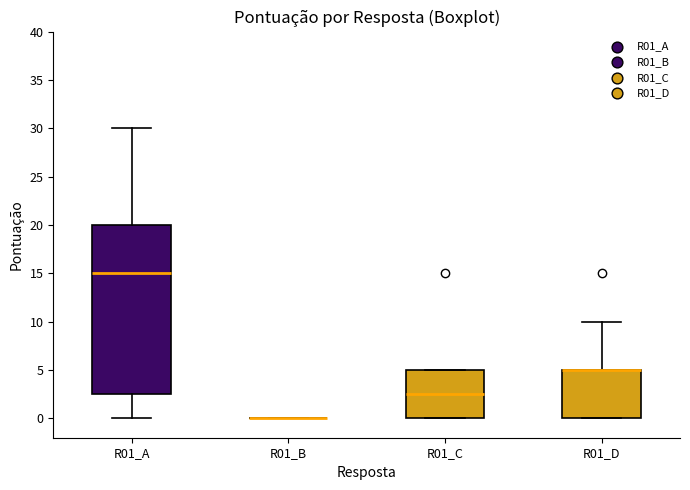

Reading left to right, transcribe this box plot: for each box, give where its median line is, the range the box spans, and where its two whiskers end, as read against the y-axis. The values are not printed on the chart, so give them approximately, as read against the axis.

R01_A: median 15.0, box 2.5 to 20.0, whiskers 0.0 to 30.0
R01_B: box collapsed to a line at 0.0, whiskers 0.0 to 0.0
R01_C: median 2.5, box 0.0 to 5.0, whiskers 0.0 to 5.0
R01_D: median 5.0 (drawn on the box's upper edge), box 0.0 to 5.0, whiskers 0.0 to 10.0